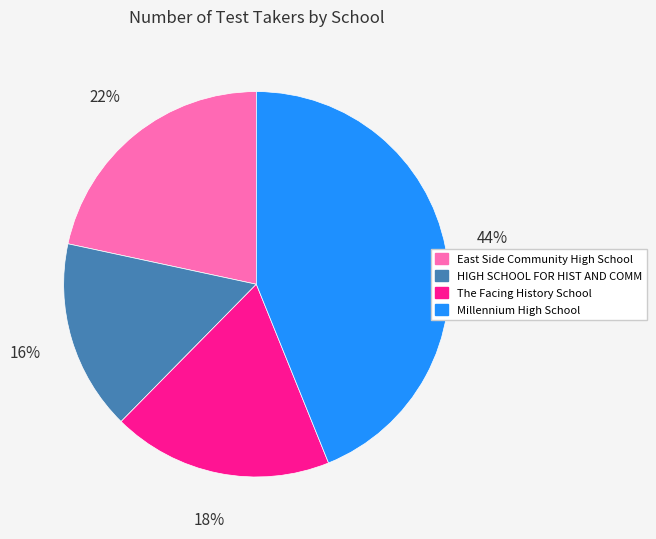

Is there any slice that represents more than half of the pie?

No